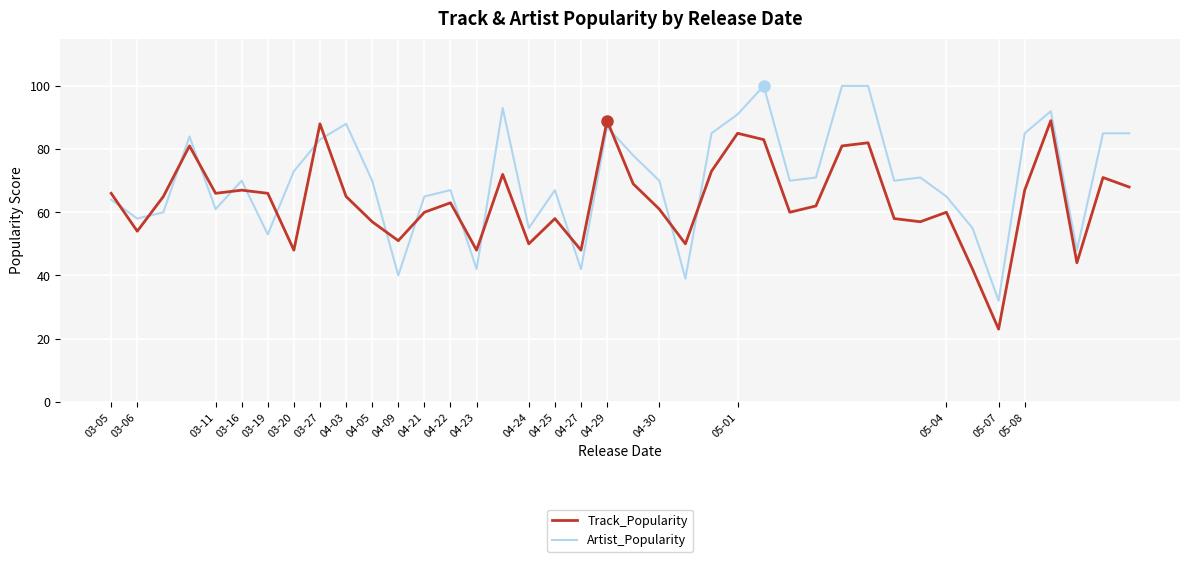

Which series has the largest total across all categories?

Artist_Popularity